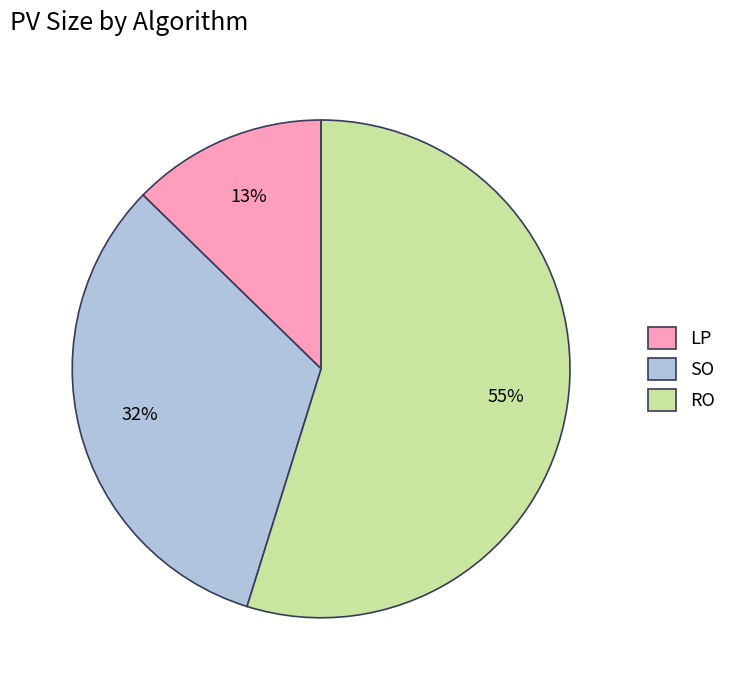

Which slice is the smallest?

LP